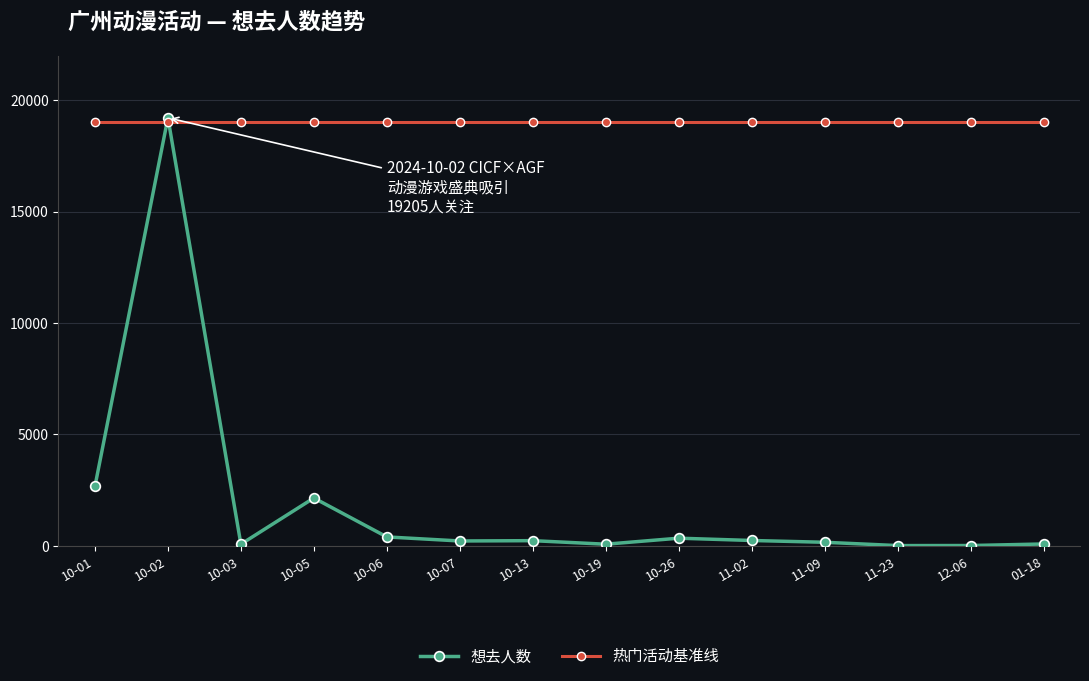

At which category is the sum across all series the highest?

10-02